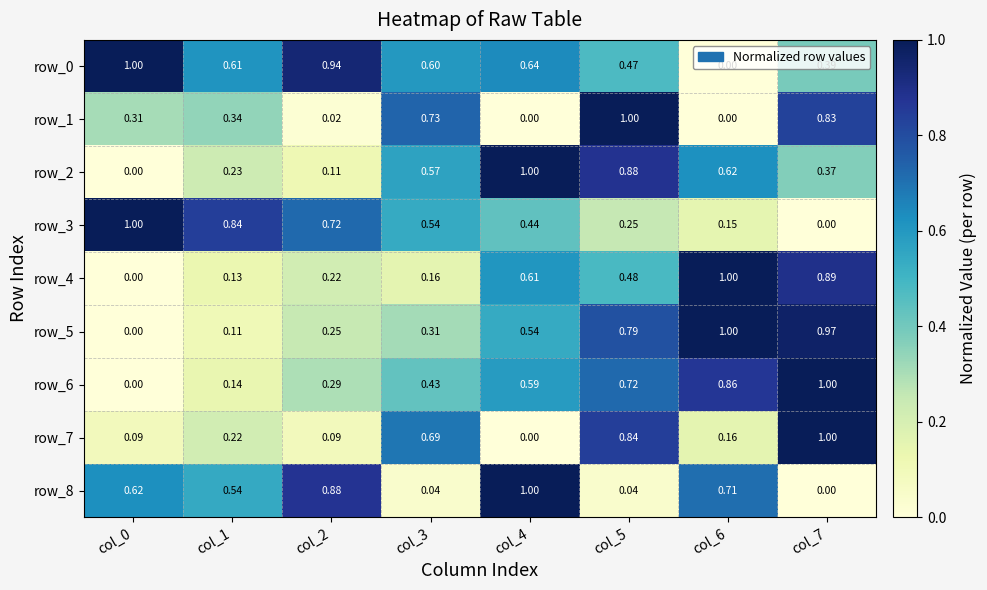

At col_6, list the series in order from smallest to largest.

row_0, row_1, row_3, row_7, row_2, row_8, row_6, row_4, row_5